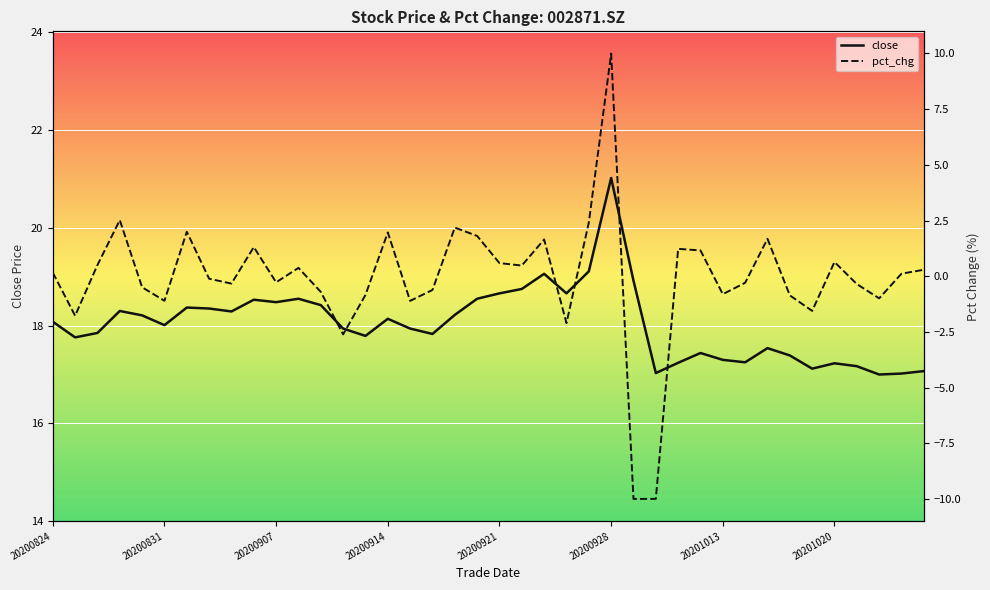

Which category has the lowest value across all series?

26